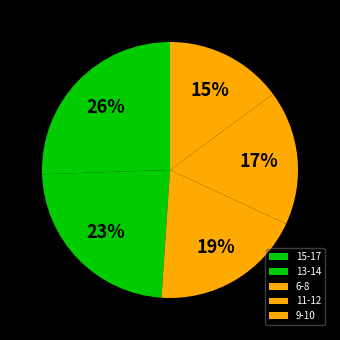

To the nearest percent, what portion does 13-14 represent?

23%